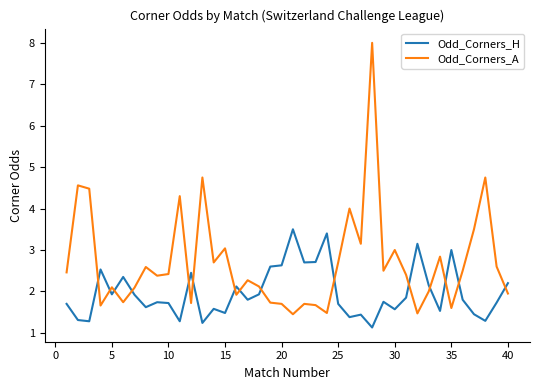

What is the maximum value shown in the chart?

8.0